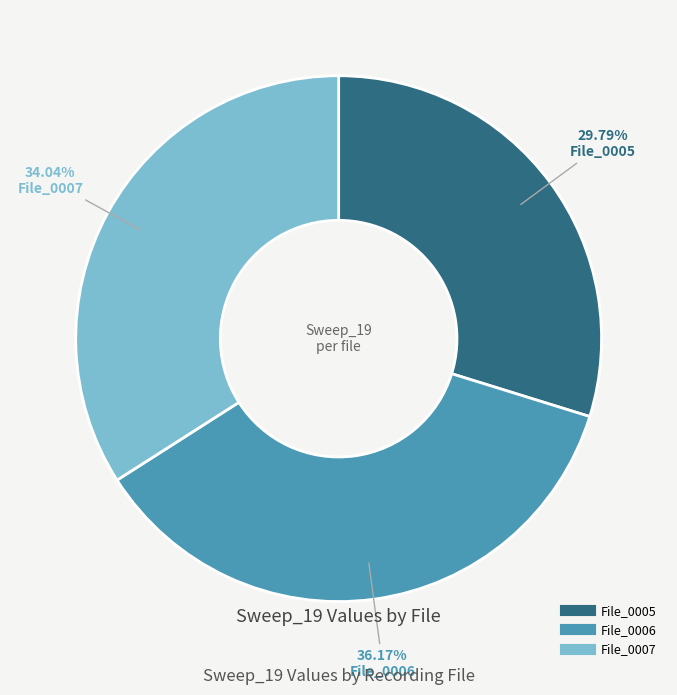

Is there any slice that represents more than half of the pie?

No